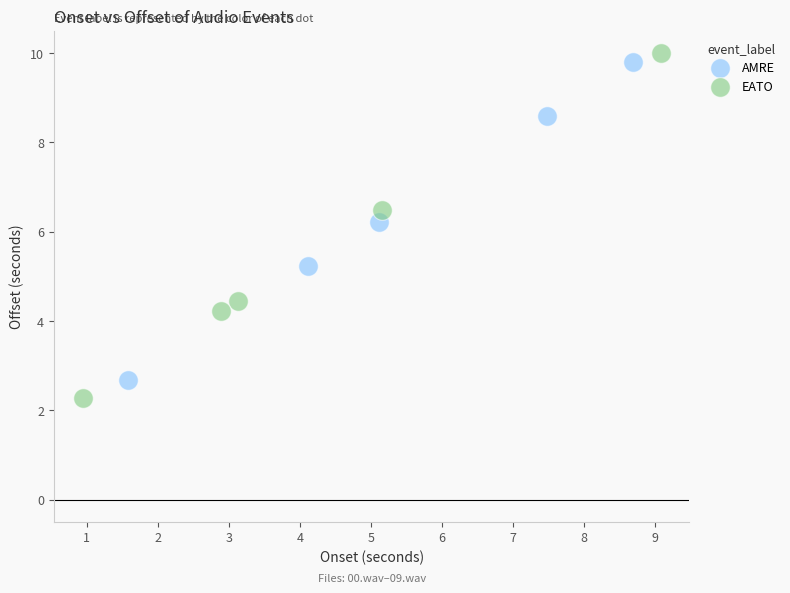

Which series reaches the maximum Y coordinate?

EATO